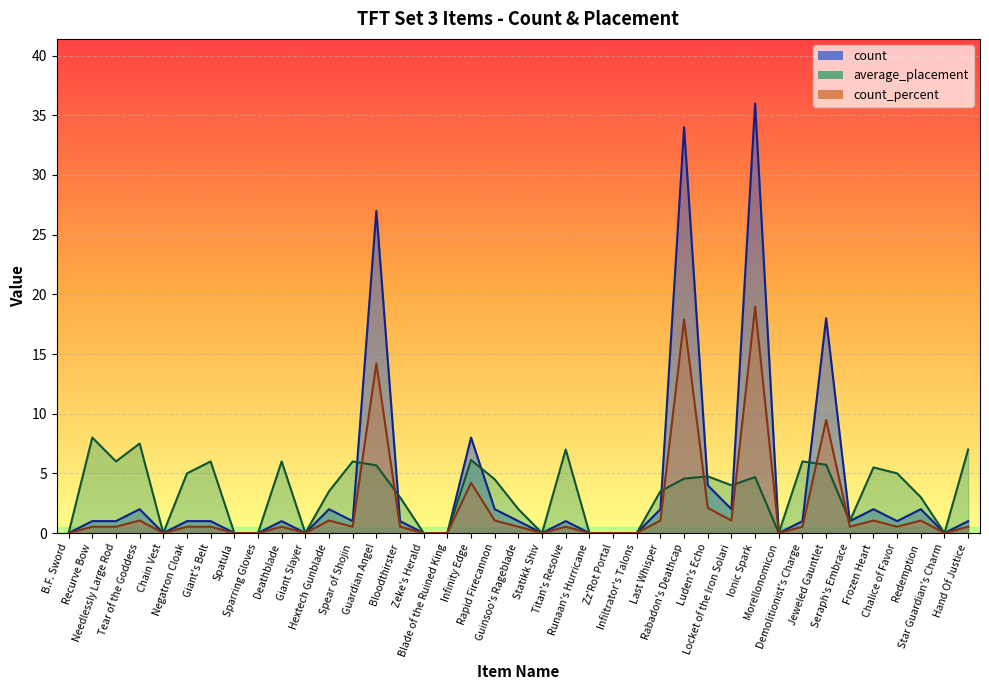

What is the label of the 25th point from the left?

Infiltrator's Talons